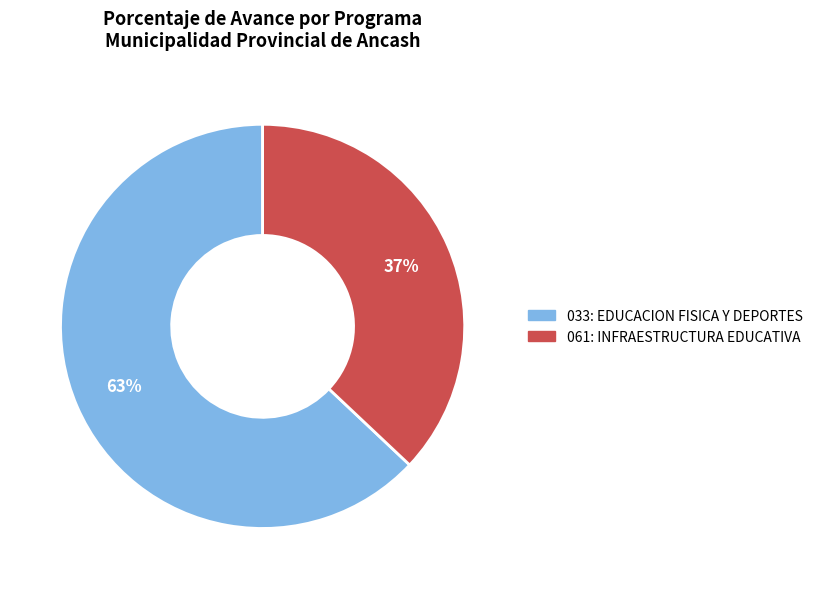

What is the smallest slice in the pie chart?

061: INFRAESTRUCTURA EDUCATIVA